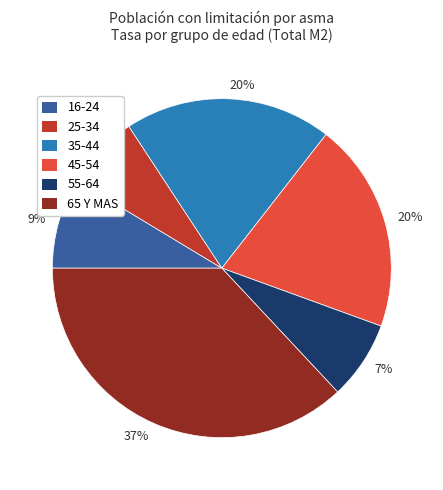

Is there any slice that represents more than half of the pie?

No